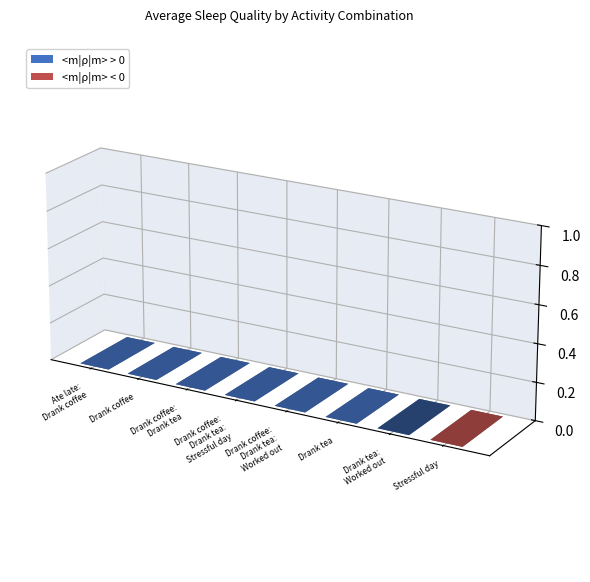

Reading left to right, list all the values displayed in this chart.

Ate late:
Drank coffee=0.8	Drank coffee=0.7	Drank coffee:
Drank tea=0.9	Drank coffee:
Drank tea:
Stressful day=0.8	Drank coffee:
Drank tea:
Worked out=0.8	Drank tea=0.8	Drank tea:
Worked out=0.9	Stressful day=0.0